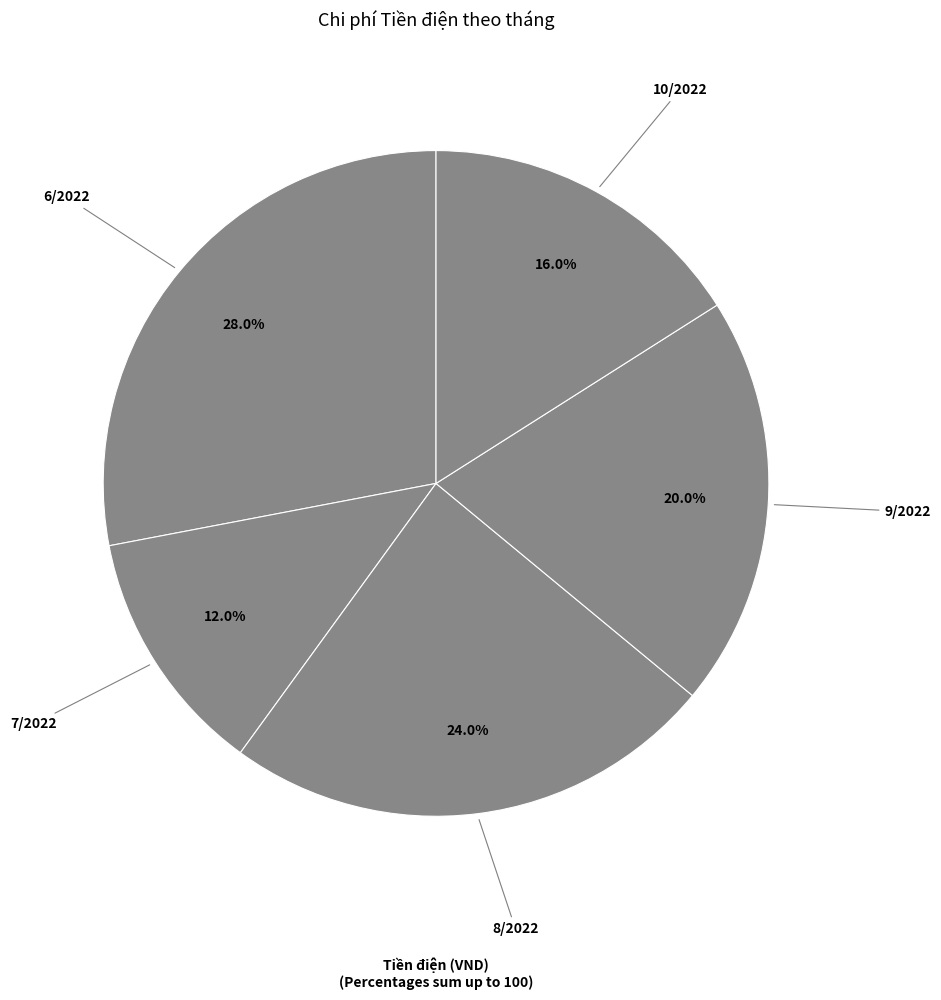

Is there a majority slice in this chart?

No